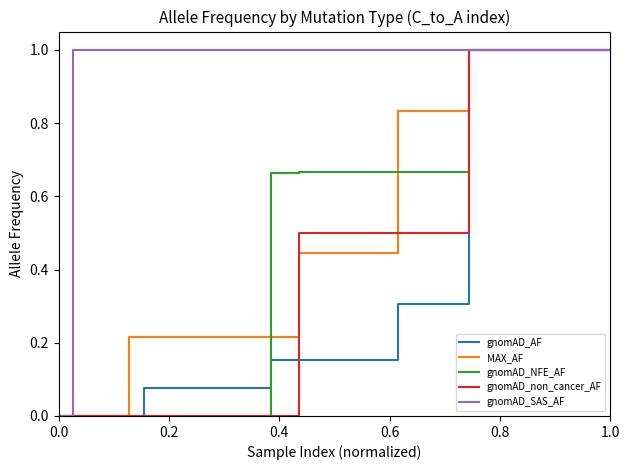

What are all the series names shown in the legend?

gnomAD_AF, MAX_AF, gnomAD_NFE_AF, gnomAD_non_cancer_AF, gnomAD_SAS_AF